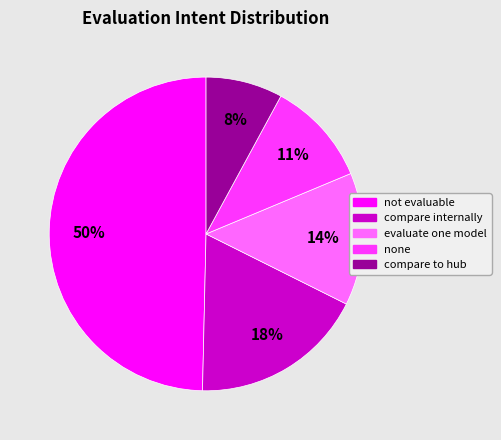

Rank the categories by value from lowest to highest.

compare to hub, none, evaluate one model, compare internally, not evaluable